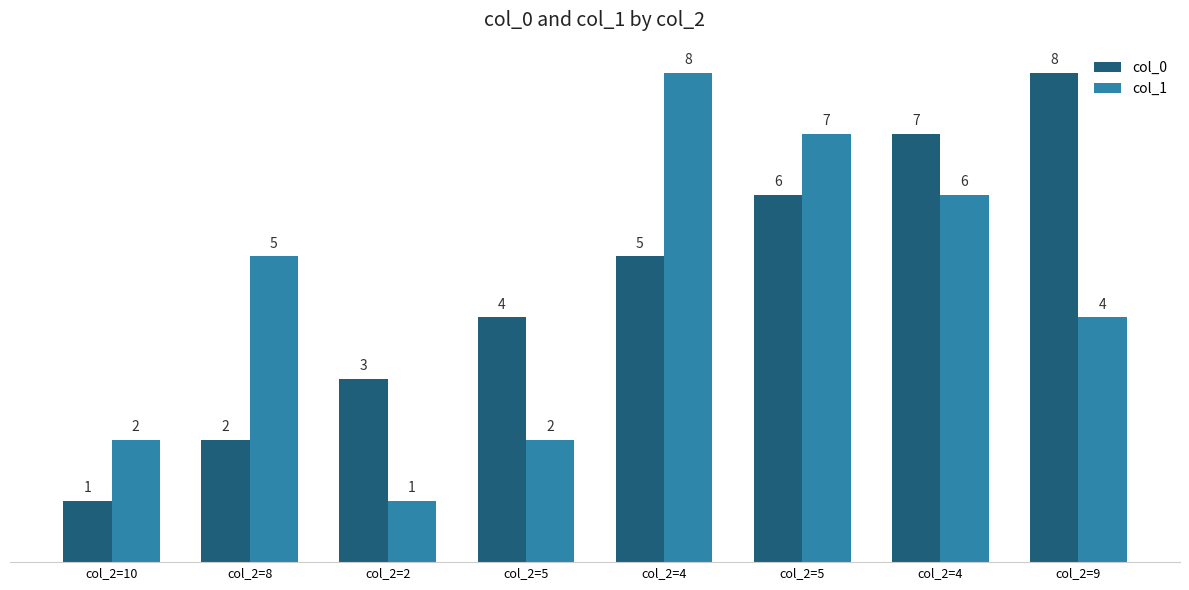

Which category has the lowest value in the col_0 series?

col_2=10